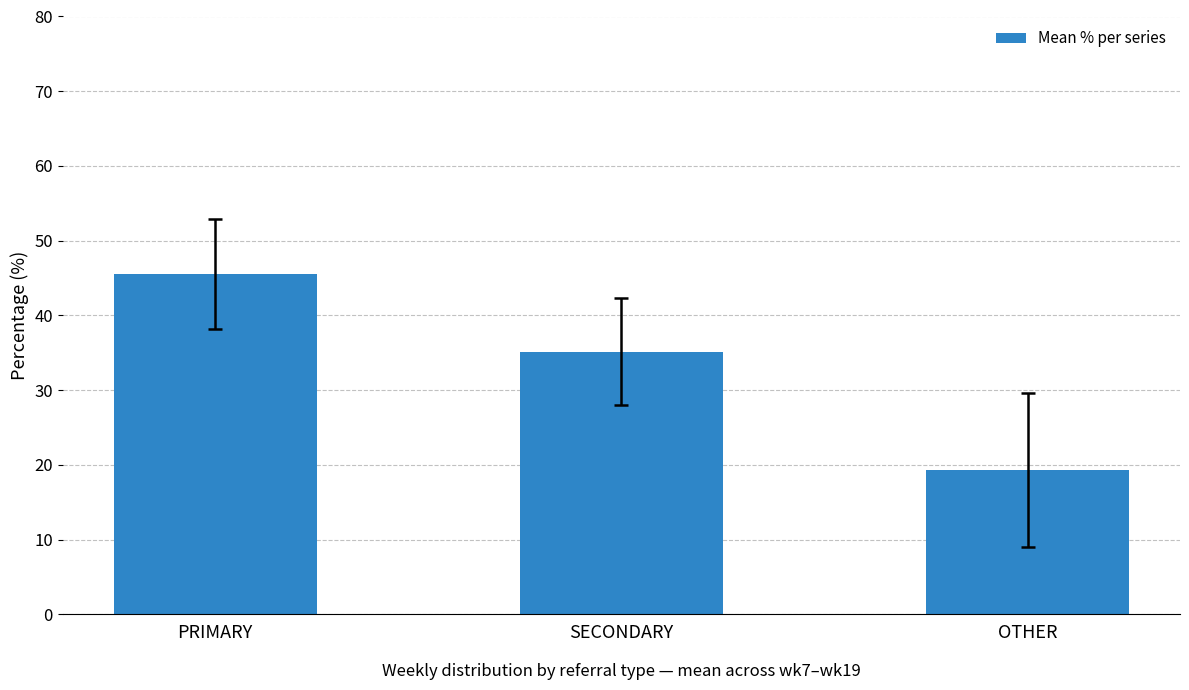

What is the ratio of the value at OTHER to the value at PRIMARY?

0.4